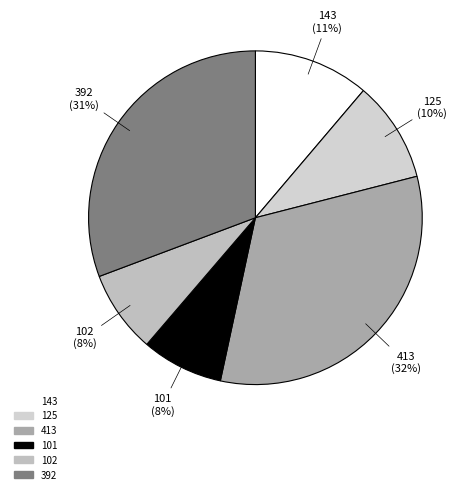

True or false: 102 accounts for 8% of the total.

True